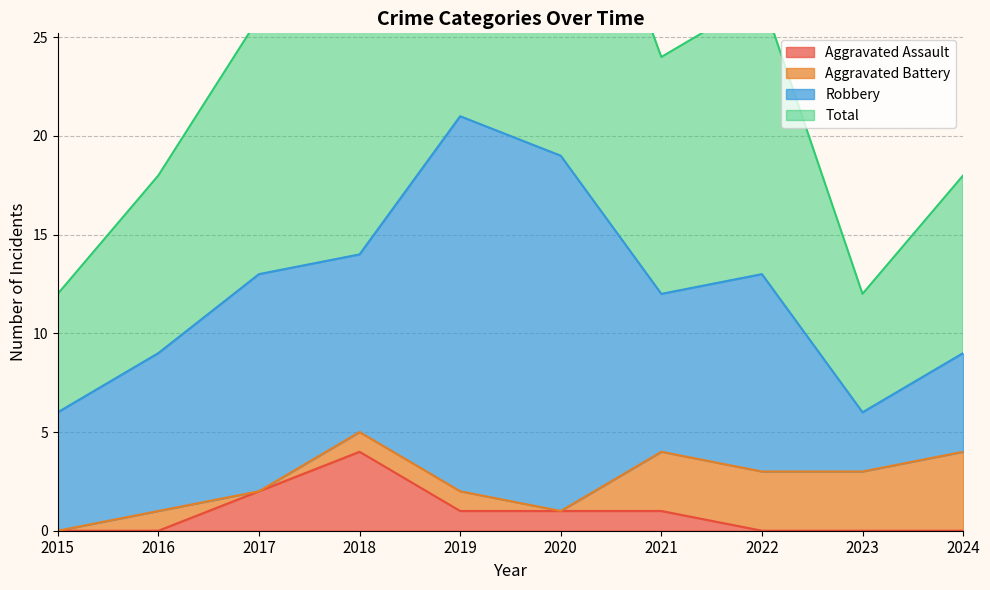

What is the sum of all Total values?

245